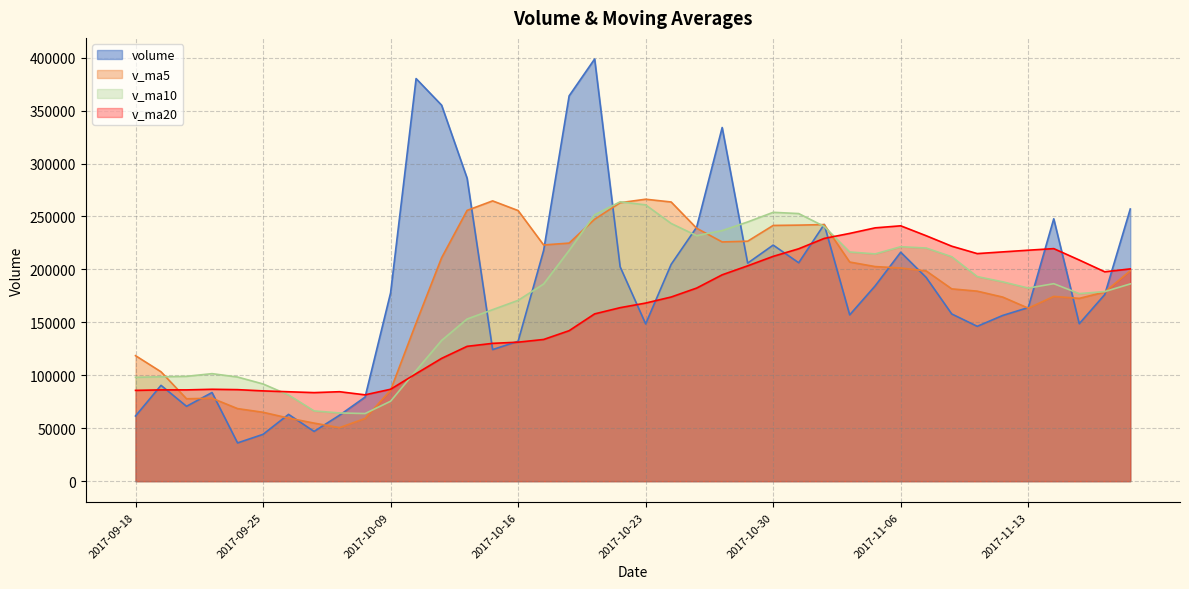

What are all the series names shown in the legend?

volume, v_ma5, v_ma10, v_ma20